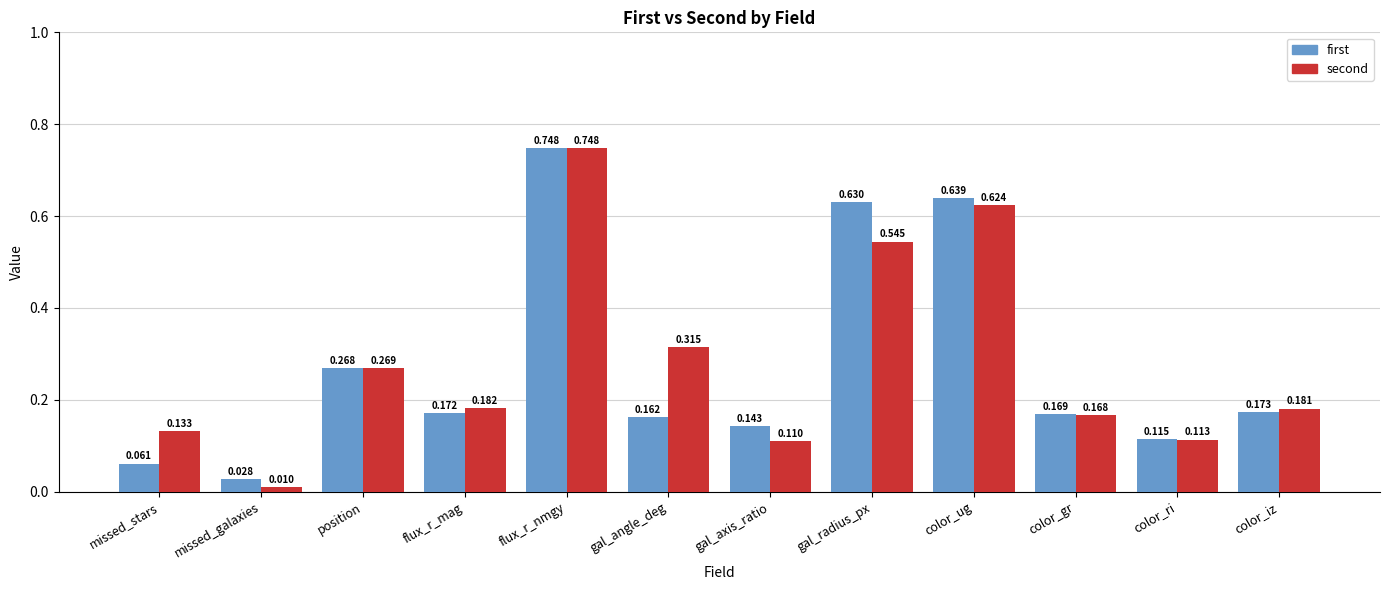

List the series in order of their overall mean, highest first.

second, first